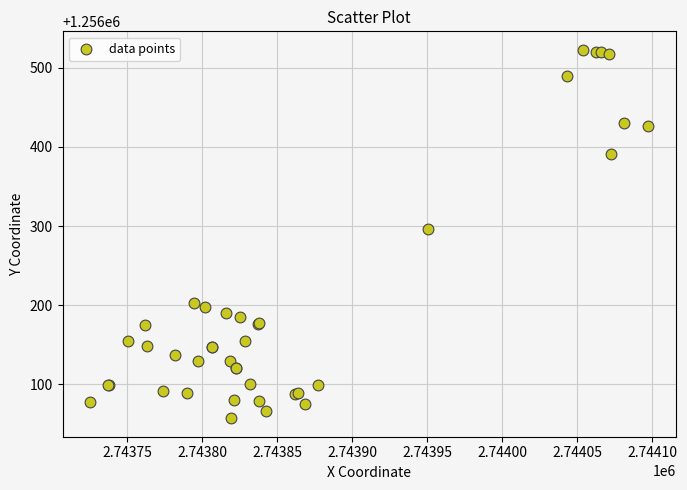

What Y value in the scatter plot is closest to 1256289?

1256296.1